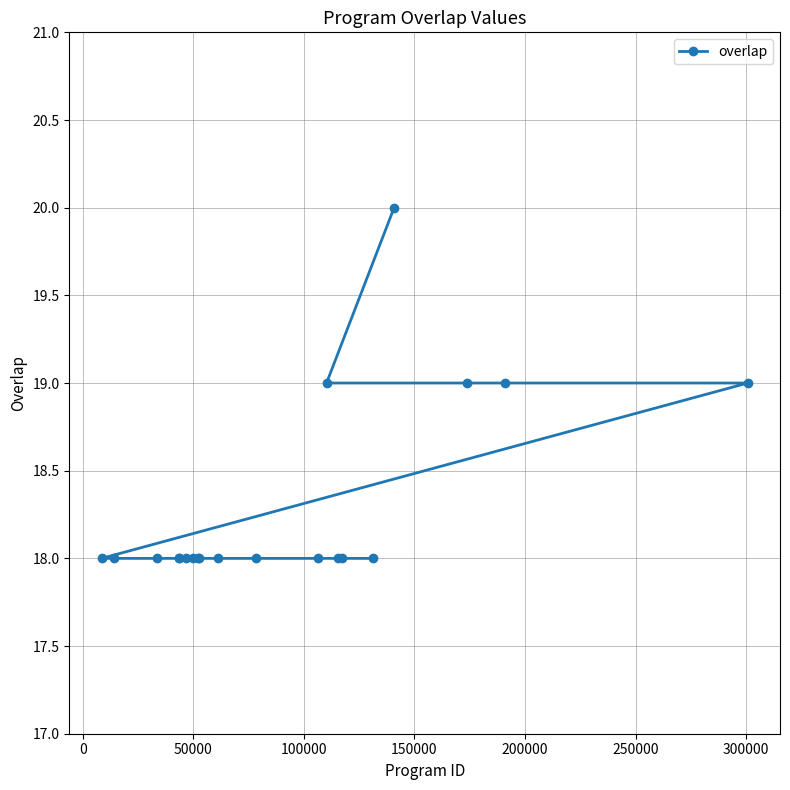

What is the greatest value displayed?

20